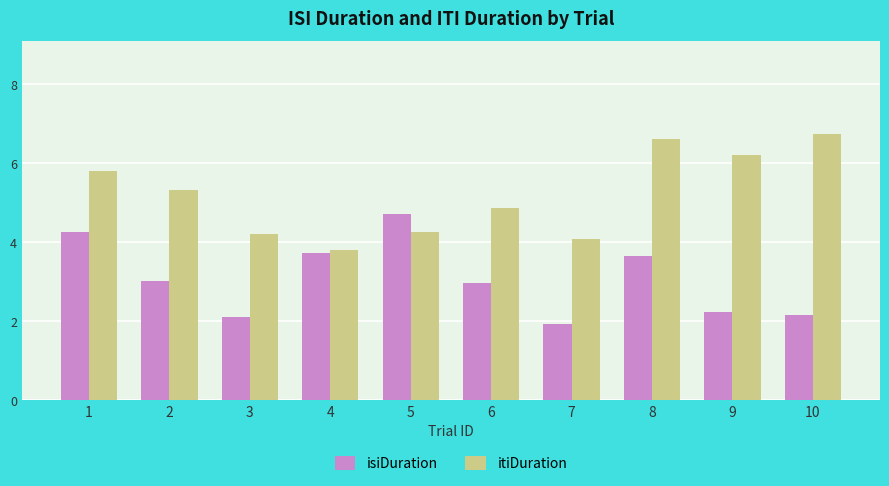

At which label does itiDuration first exceed 5?

1